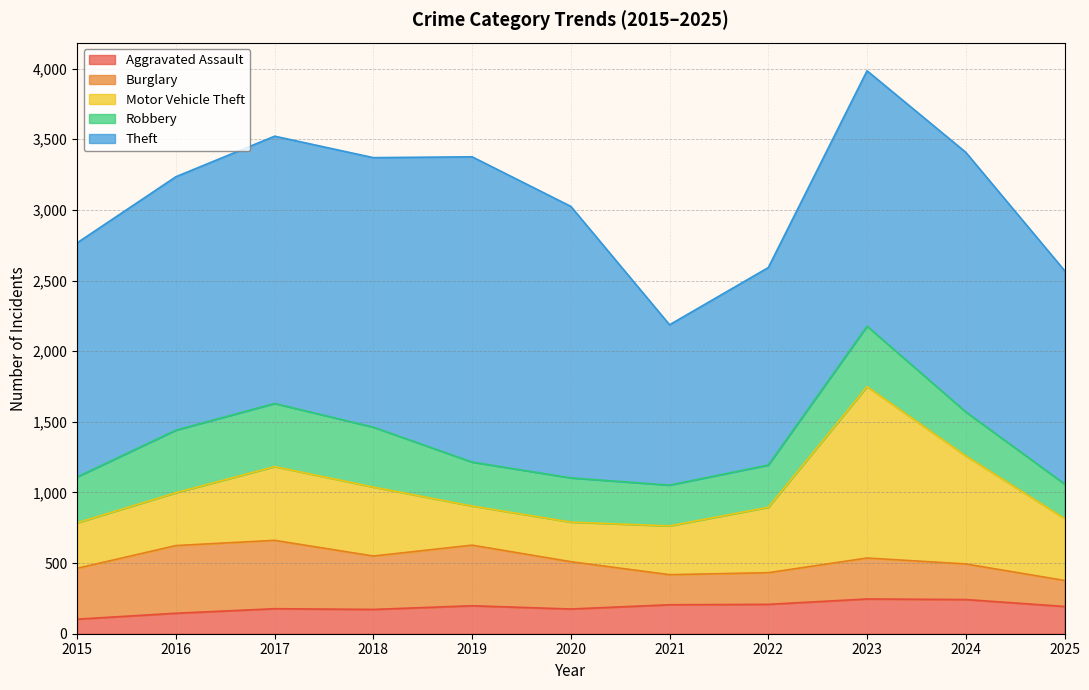

At which category does Motor Vehicle Theft reach its first local valley?

2019